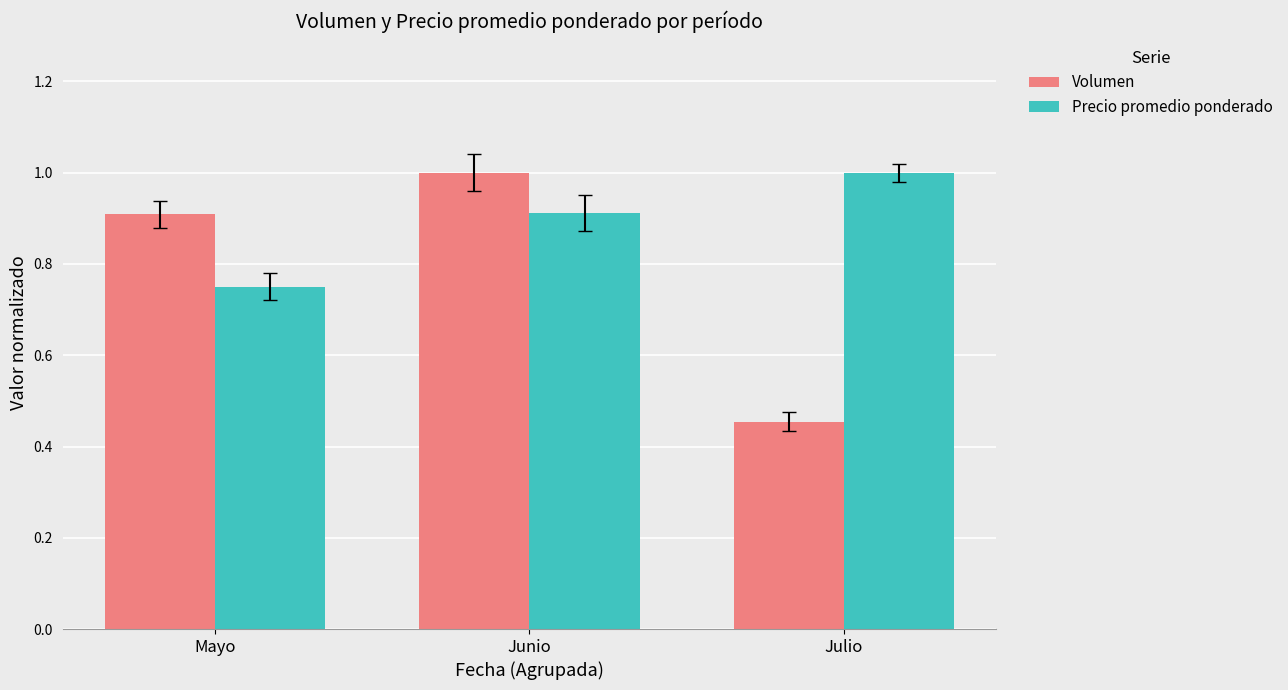

Which category has the highest value in the Precio promedio ponderado series?

Julio